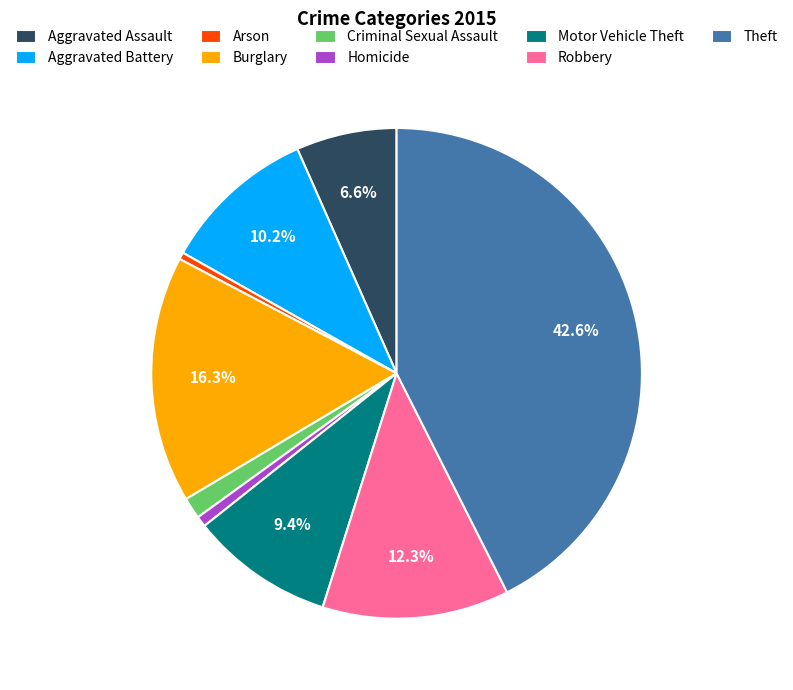

The Homicide slice represents 1% of the pie. True or false?

True